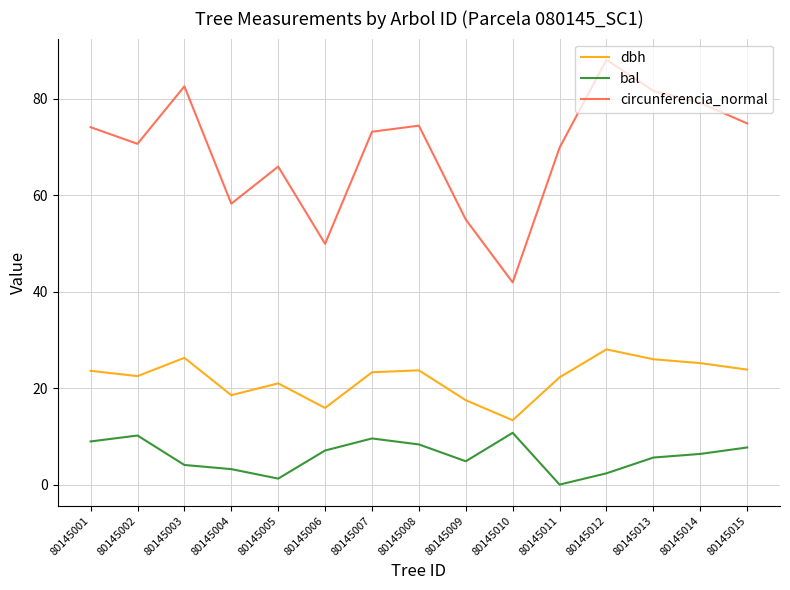

At which category does bal reach its first local peak?

80145002